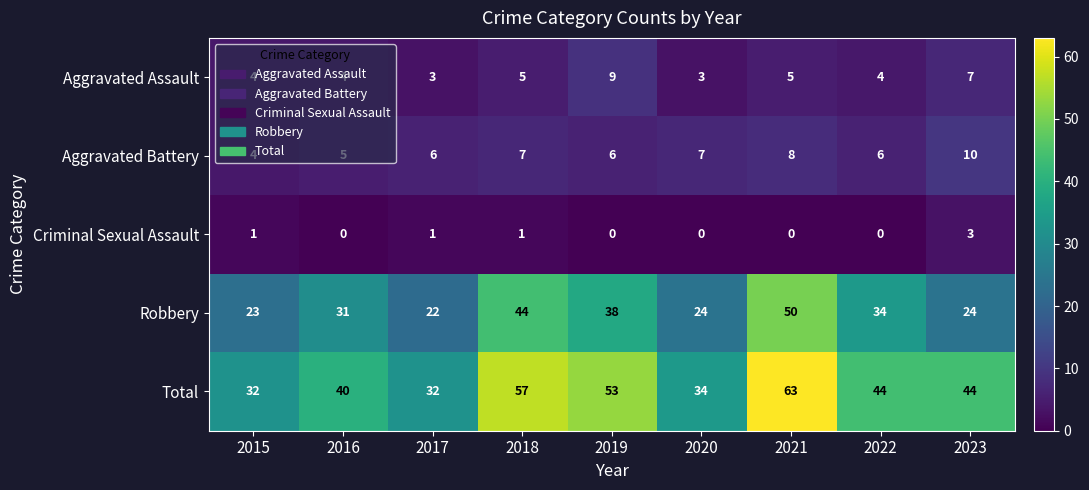

Which series has the largest total across all categories?

Total